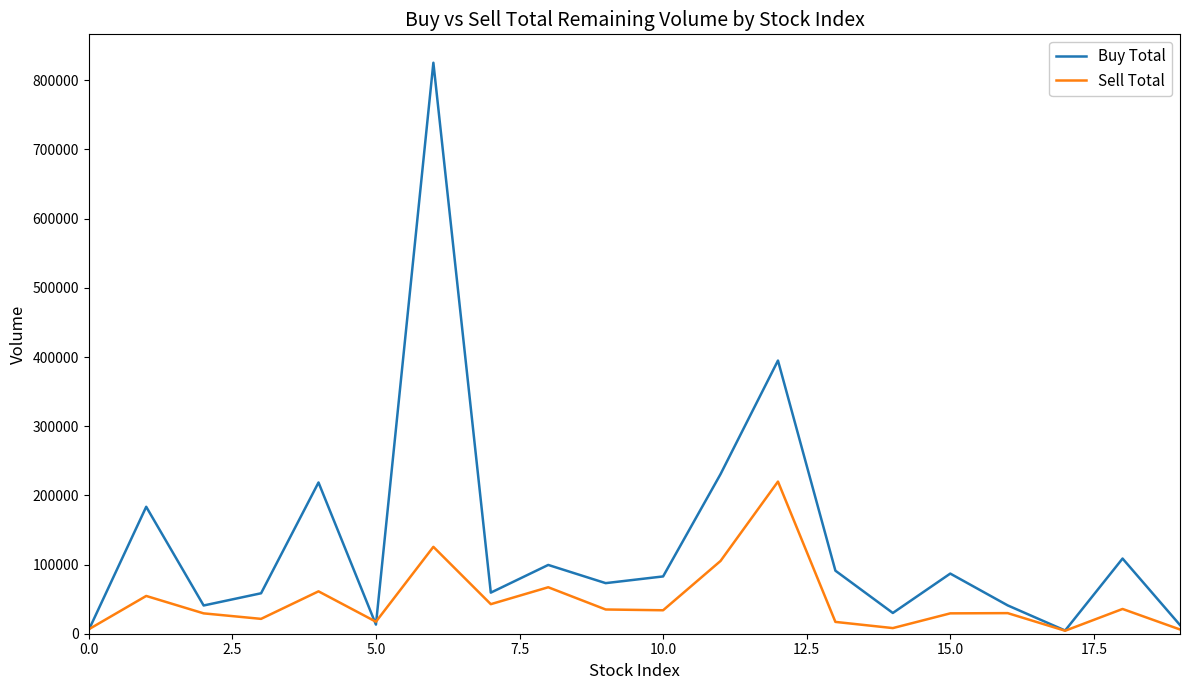

What is the minimum value shown in the chart?

4311